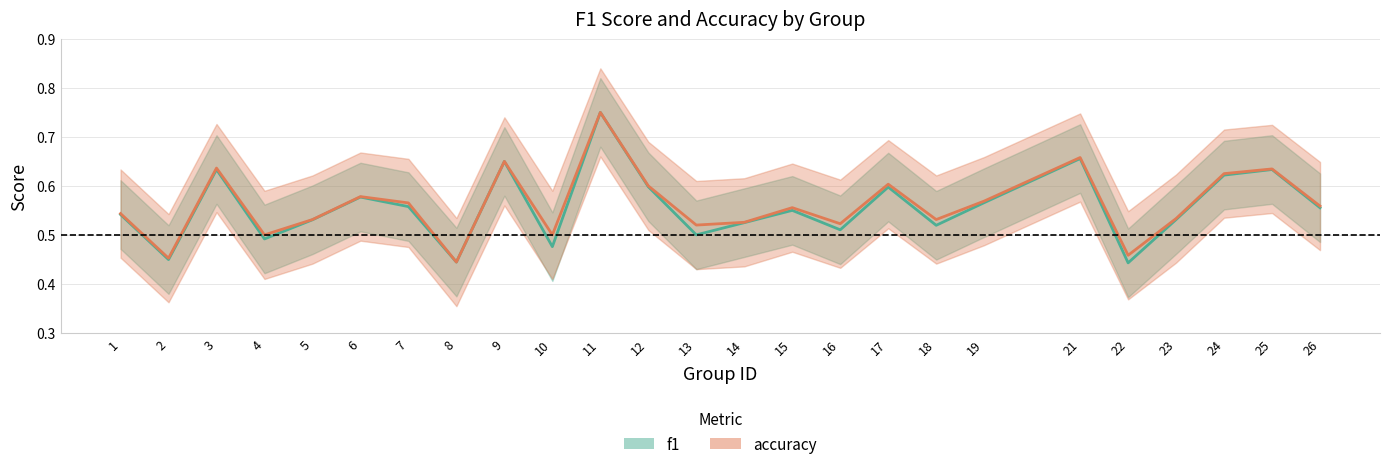

Which has a higher value, 10 or 24?

24